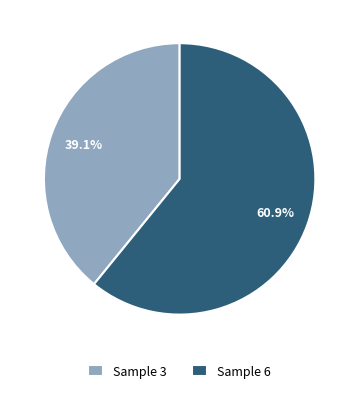

Rank the categories by value from lowest to highest.

Sample 3, Sample 6